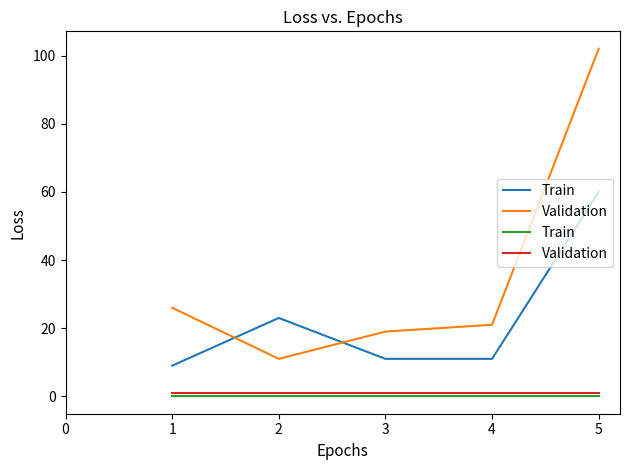

Which series has the widest spread of values?

Train